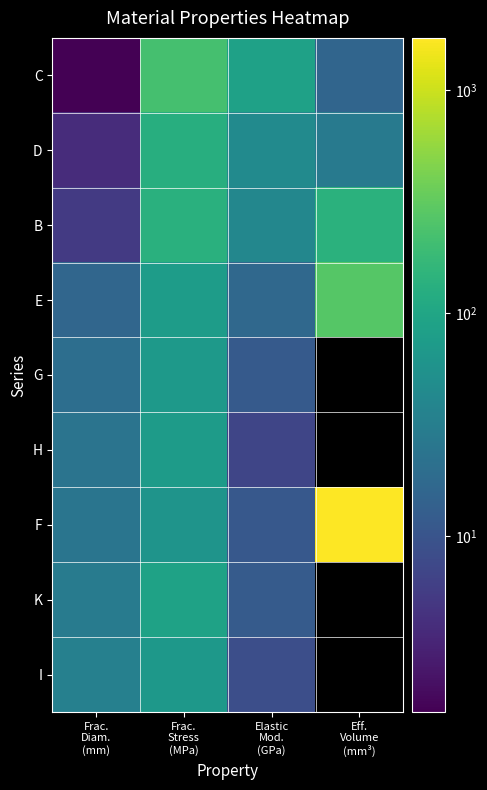

What is the highest value of the C series?

218.9